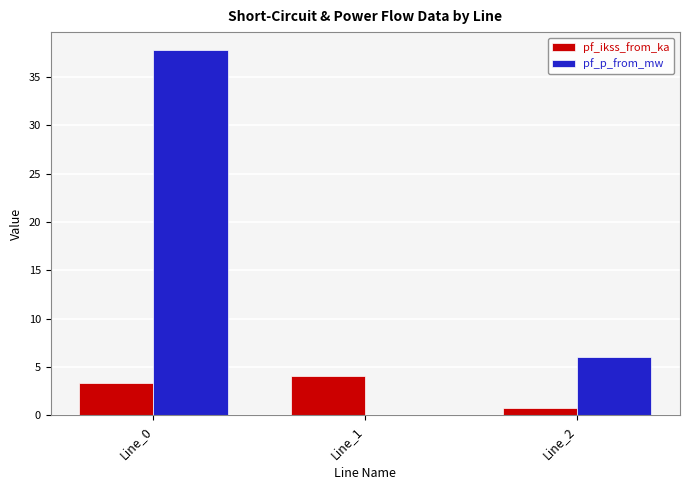

The value of pf_p_from_mw at Line_2 is 10.7. True or false?

False